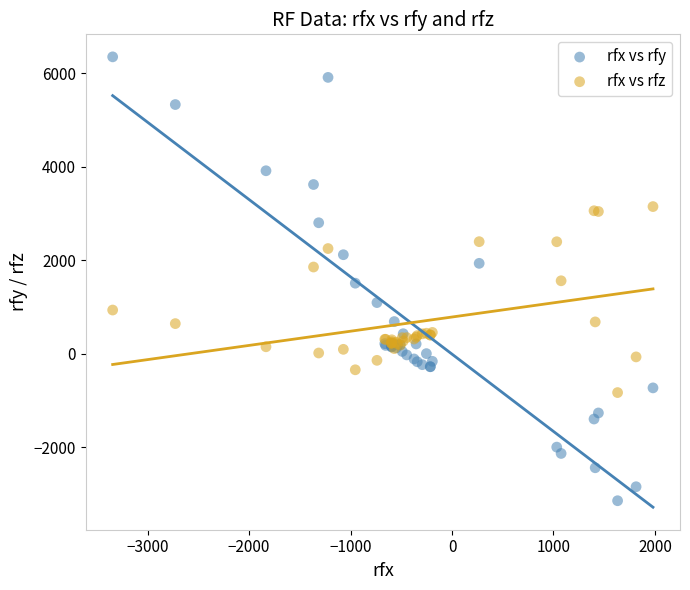

Which series reaches the maximum Y coordinate?

rfx vs rfy